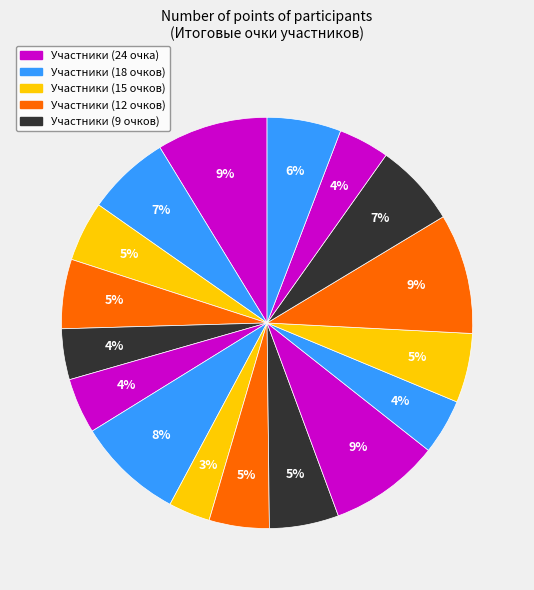

How many slices are in this pie chart?

17